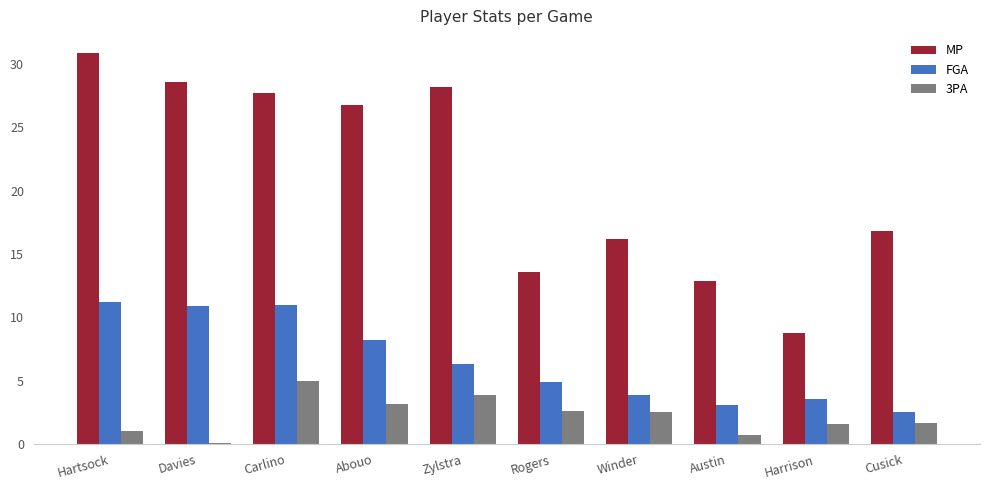

List the series in order of their overall mean, lowest first.

3PA, FGA, MP